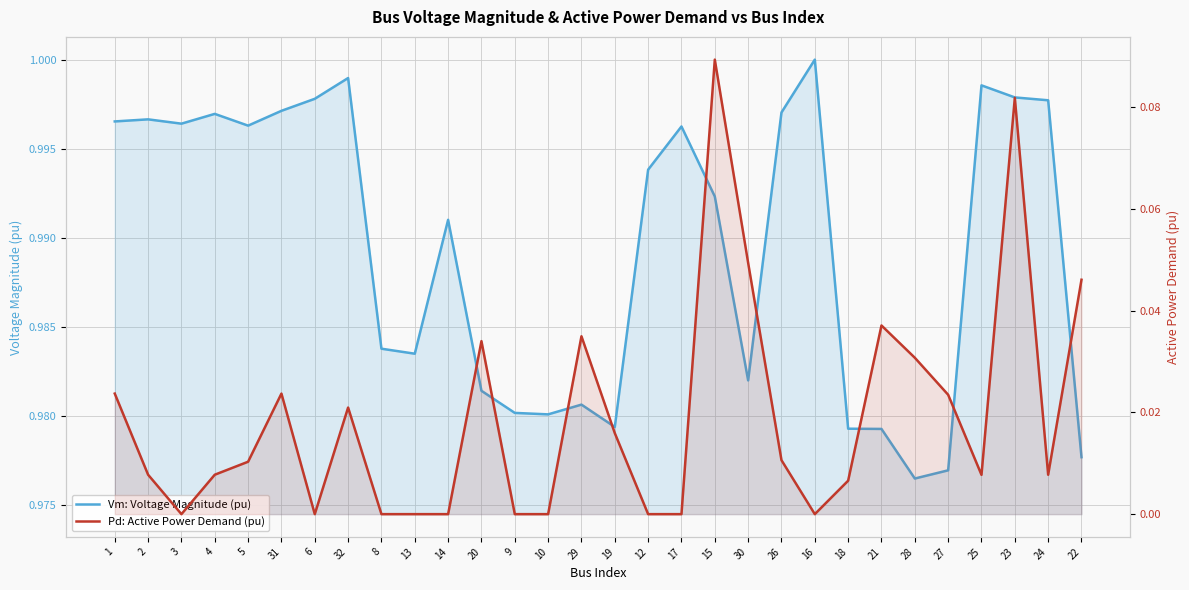

What is the total value across all series at 20?

1.0